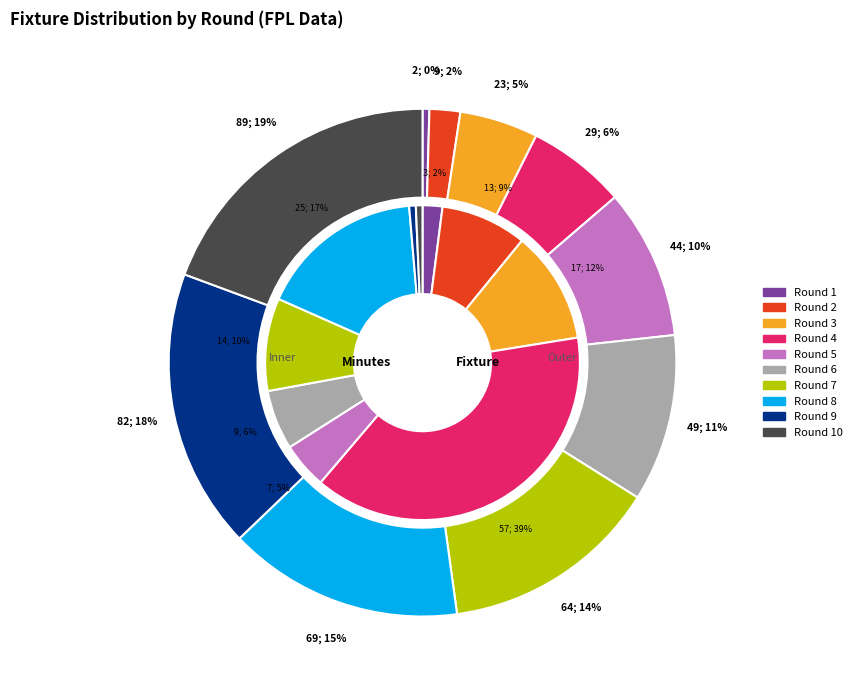

To the nearest percent, what is the difference between the Round 3 and Round 7 slice percentages?

9%